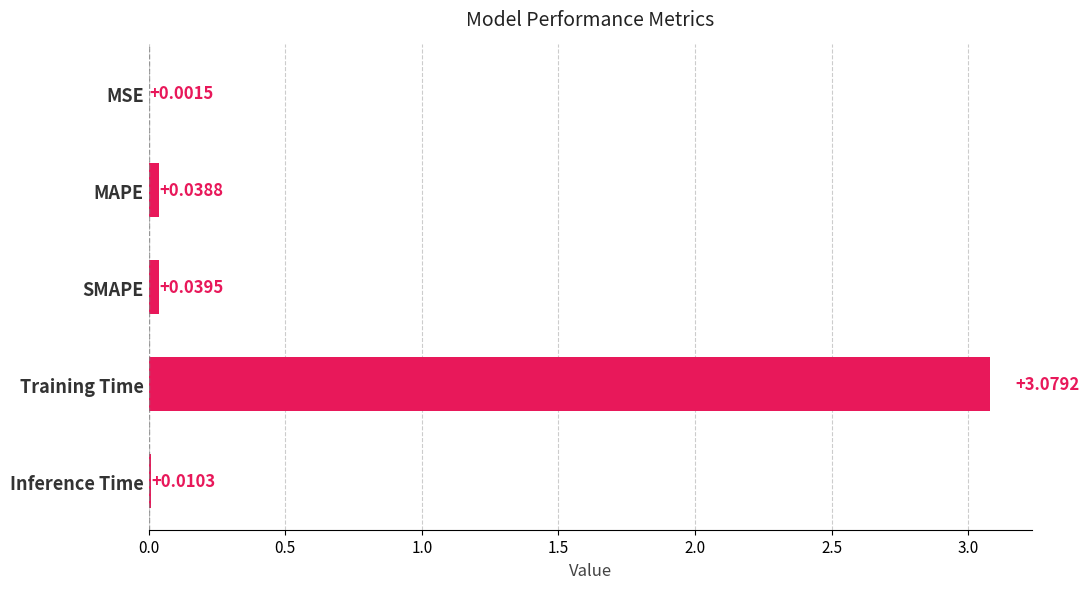

How many distinct data groups are displayed?

1